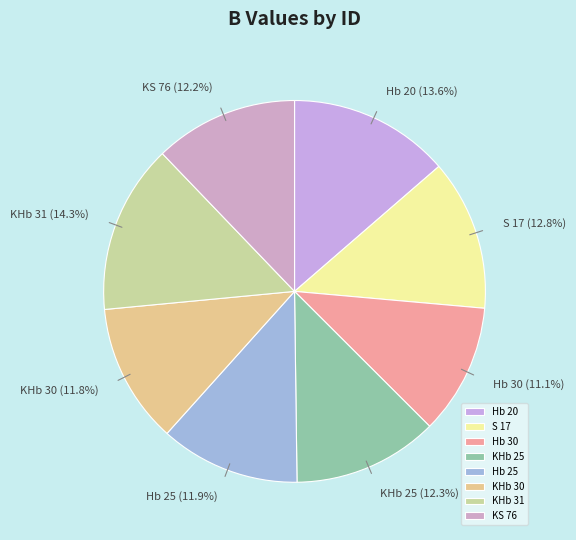

Count the number of slices in the pie.

8